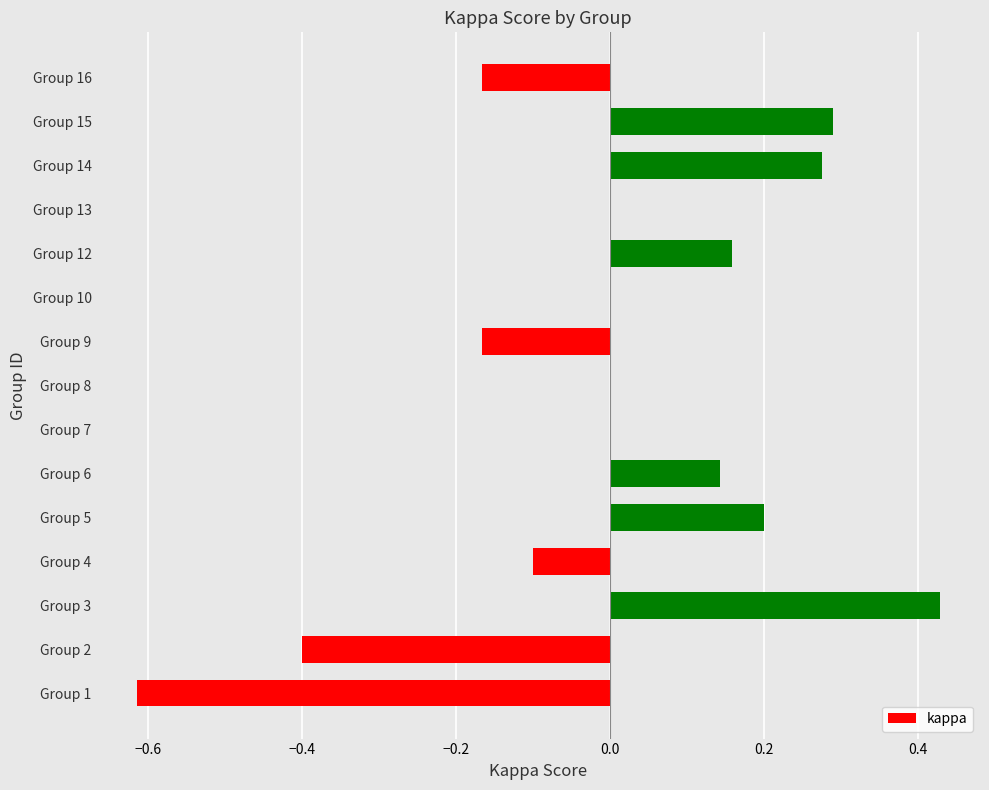

Is it true that the value at Group 15 is 0.1?

False